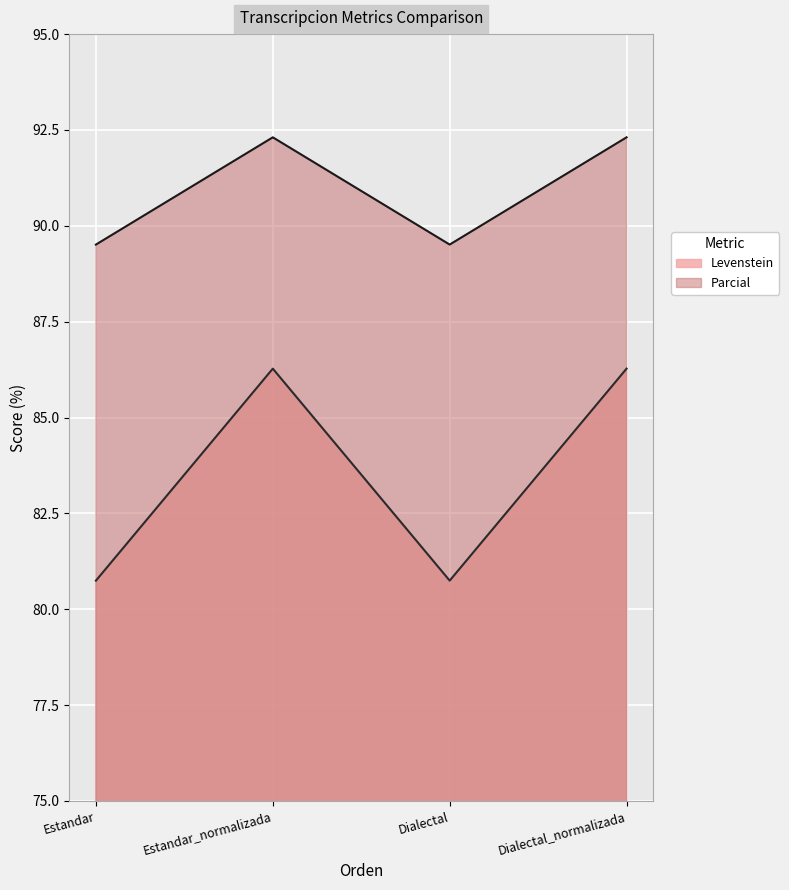

True or false: Levenstein and Parcial cross at least once.

False